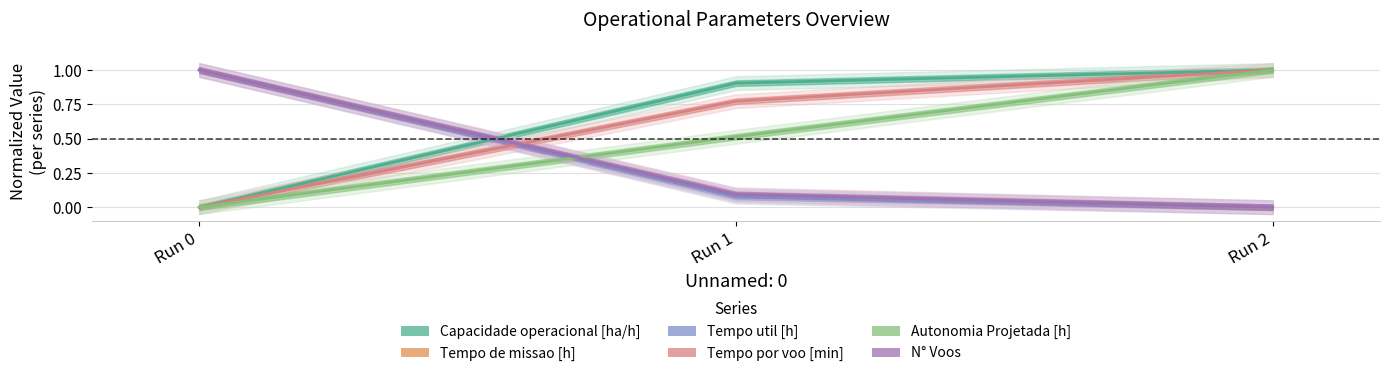

What is the sum of all Tempo de missao [h] values?

1.1